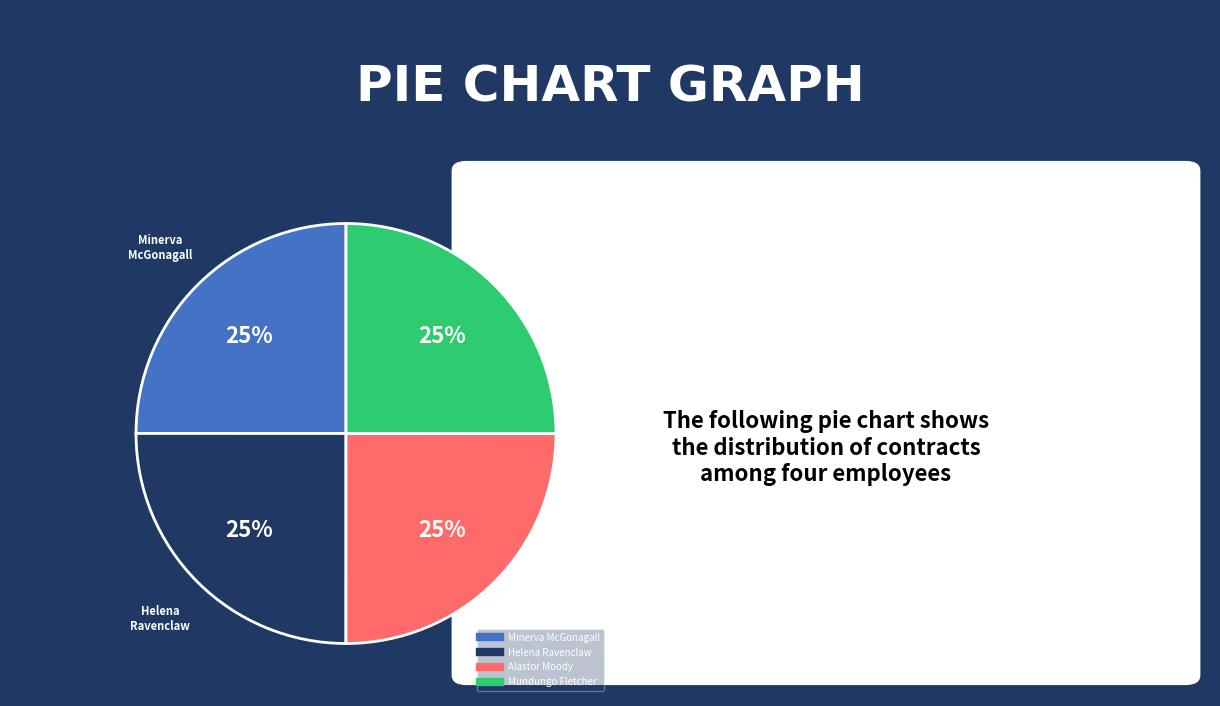

To the nearest percent, what portion does Minerva McGonagall represent?

25%